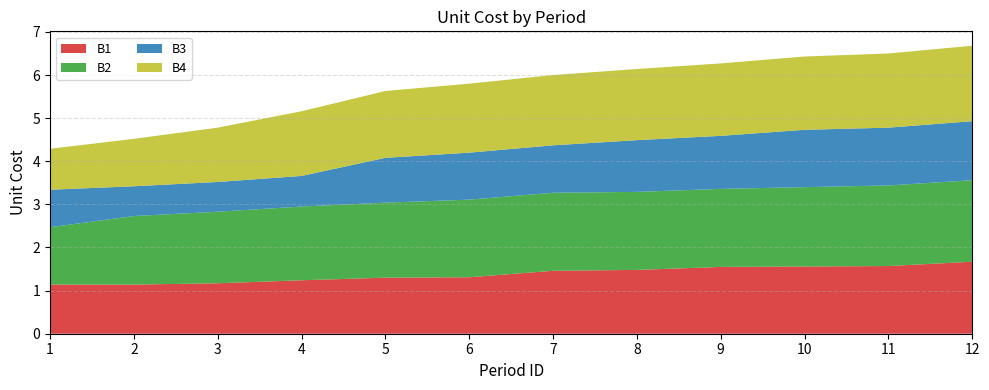

Reading left to right, extract all data points from this chart.

B1: 1.1	1.1	1.2	1.2	1.3	1.3	1.5	1.5	1.6	1.6	1.6	1.7
B2: 1.3	1.6	1.7	1.7	1.7	1.8	1.8	1.8	1.8	1.8	1.9	1.9
B3: 0.9	0.7	0.7	0.7	1.0	1.1	1.1	1.2	1.2	1.3	1.3	1.4
B4: 0.9	1.1	1.3	1.5	1.6	1.6	1.6	1.6	1.7	1.7	1.7	1.8